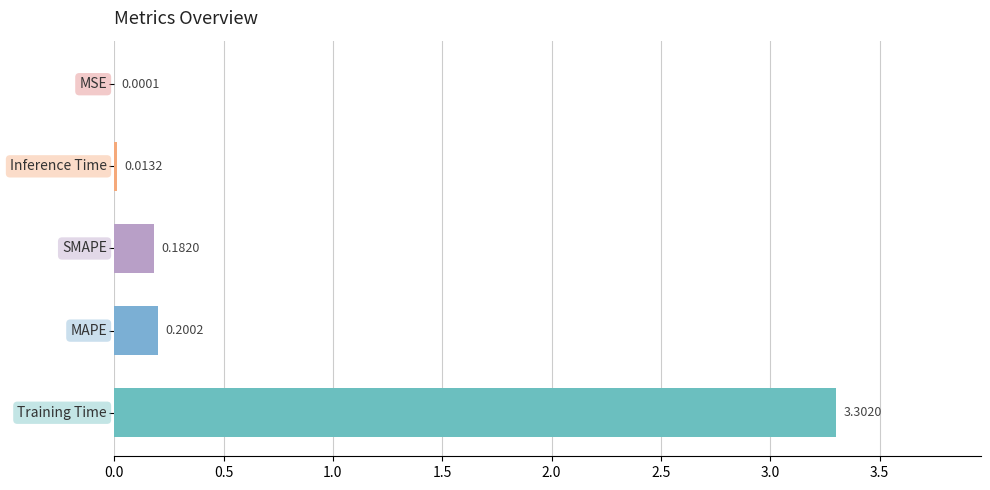

What is the sum of all values?

3.7